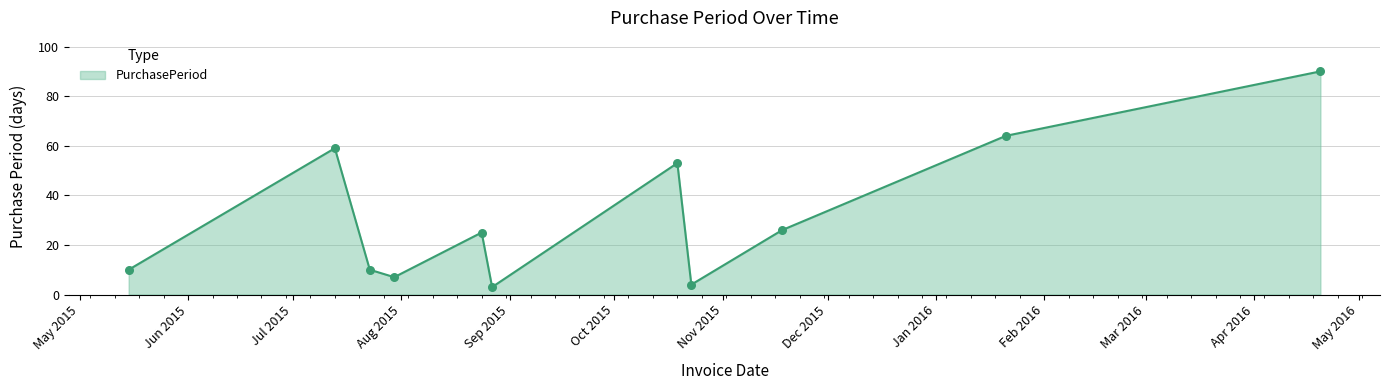

What is the smallest value displayed?

3